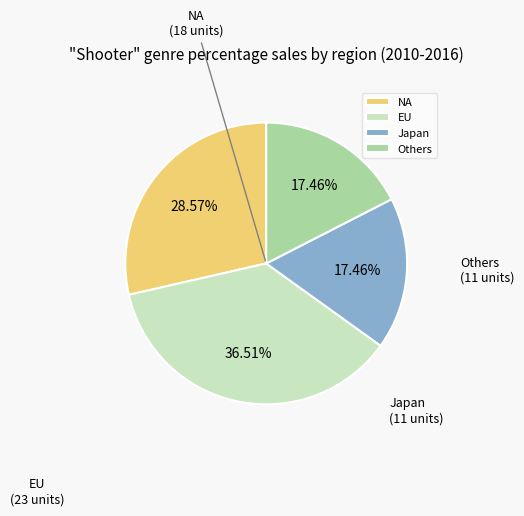

What is the largest slice in the pie chart?

EU